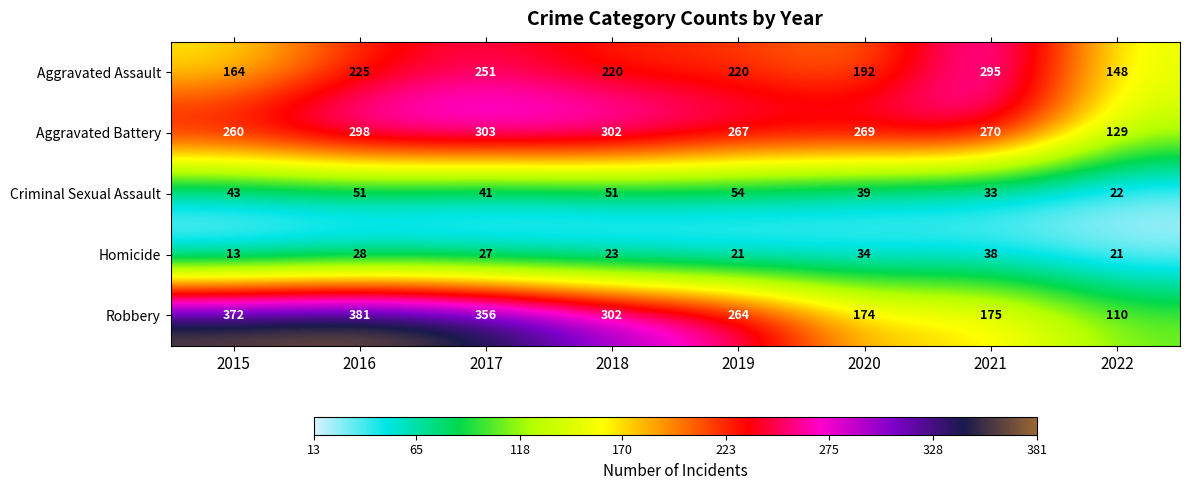

Rank the series by their maximum value, from highest to lowest.

Robbery, Aggravated Battery, Aggravated Assault, Criminal Sexual Assault, Homicide